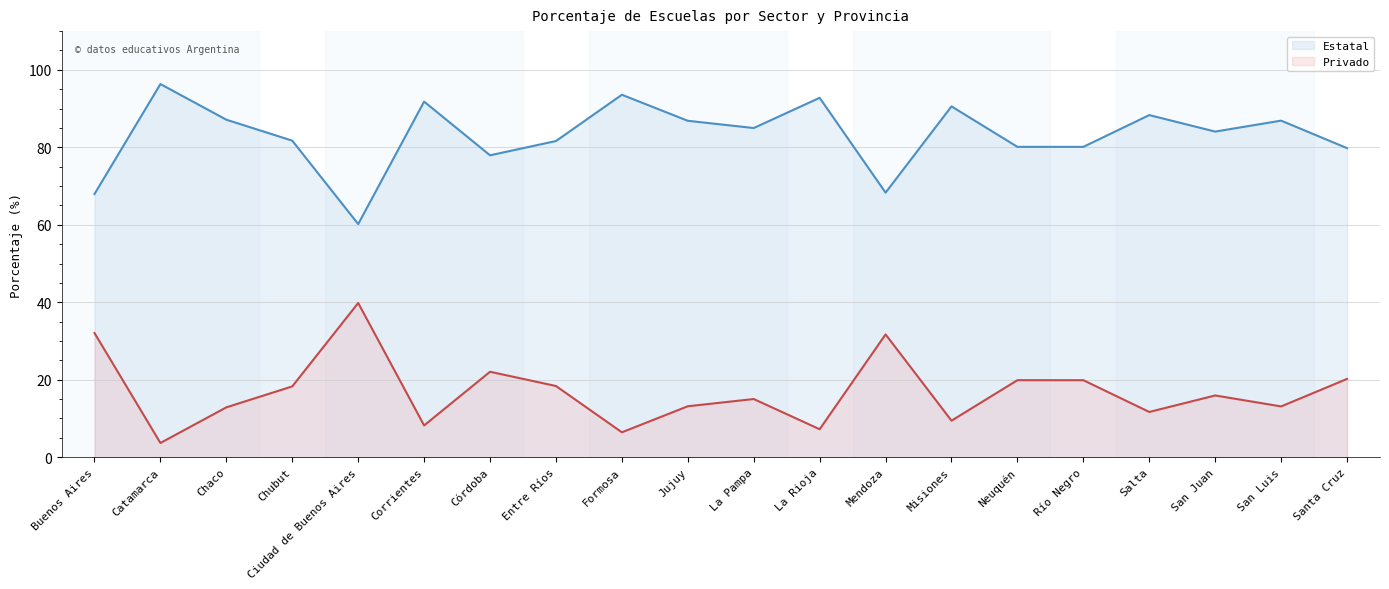

Does the chart have visible grid lines?

Yes